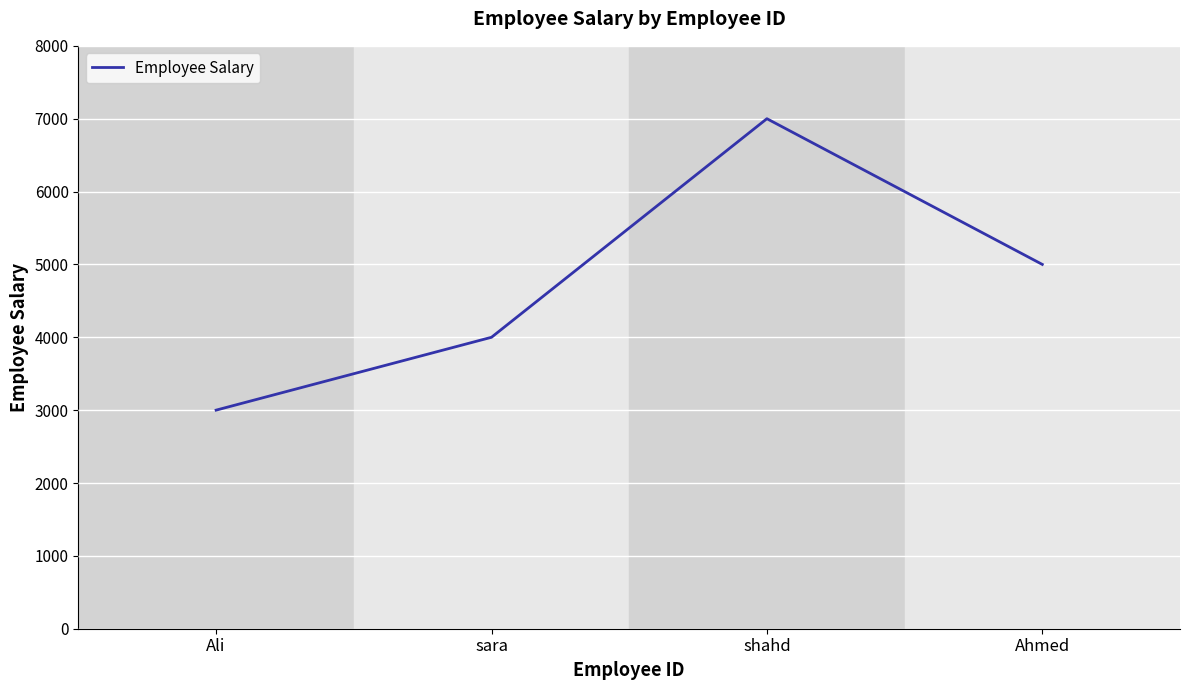

What is the sum of the values at shahd and Ahmed?

12000